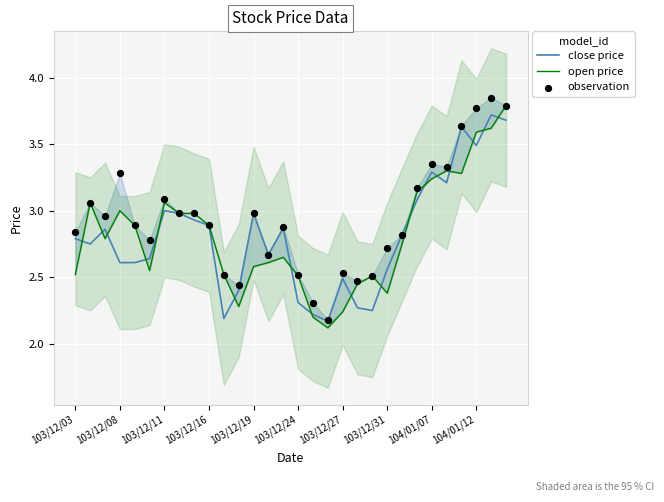

What are all the series names shown in the legend?

close price, open price, observation